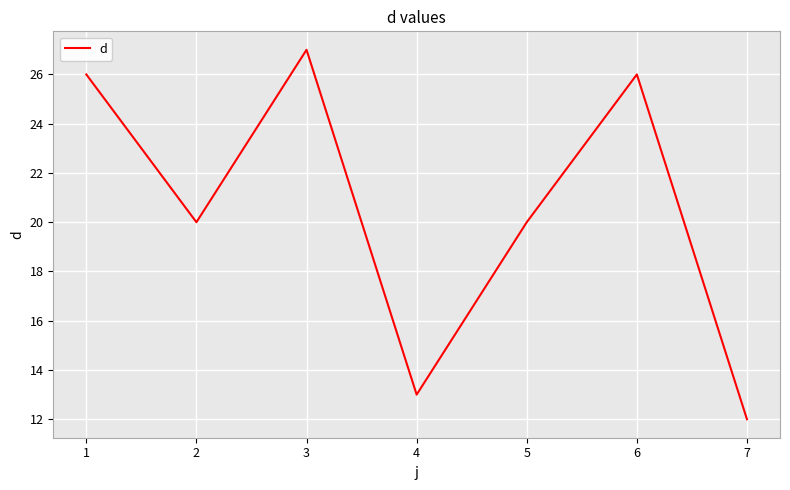

At which category does the data reach its first local peak?

3